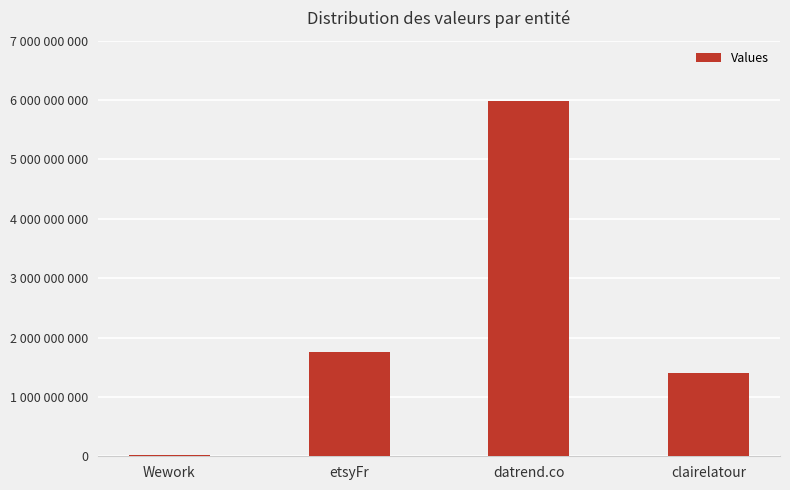

At which category does the chart reach its peak across all series?

datrend.co